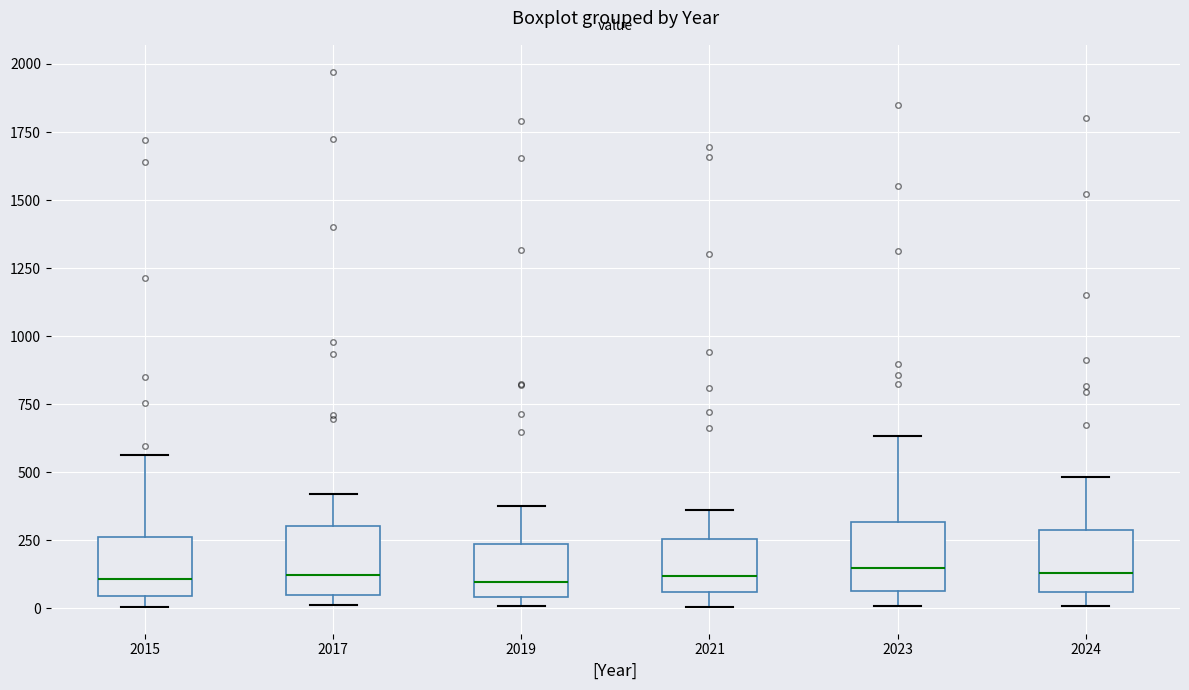

Reading left to right, transcribe this box plot: for each box, give where its median line is, the range the box spans, and where its two whiskers end, as read against the y-axis. The values are not printed on the chart, so give them approximately, as read against the axis.

2015: median 100, box 50 to 250, whiskers 0 to 550
2017: median 100, box 50 to 300, whiskers 0 to 400
2019: median 100, box 50 to 250, whiskers 0 to 400
2021: median 100, box 50 to 250, whiskers 0 to 350
2023: median 150, box 50 to 300, whiskers 0 to 650
2024: median 150, box 50 to 300, whiskers 0 to 500